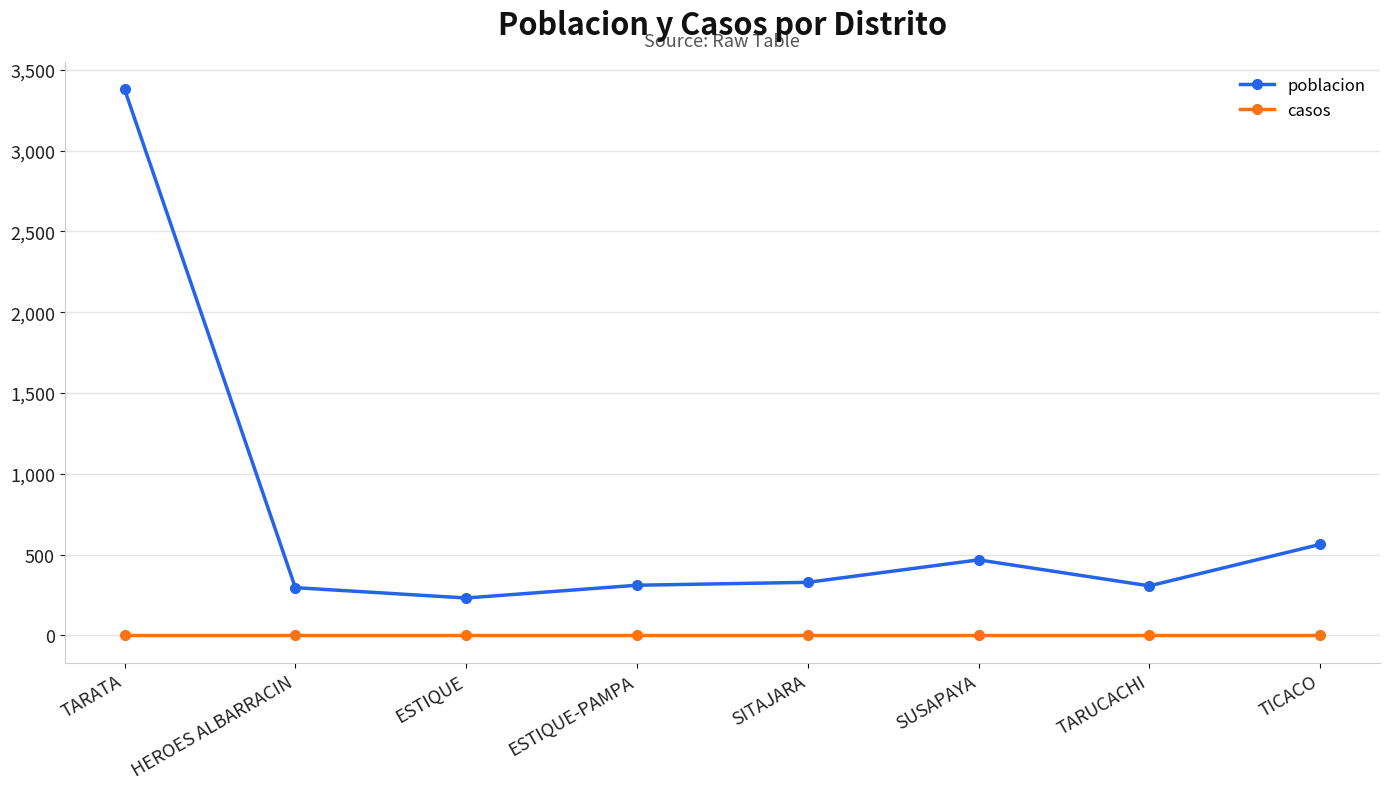

List the series in order of their peak value, lowest first.

casos, poblacion